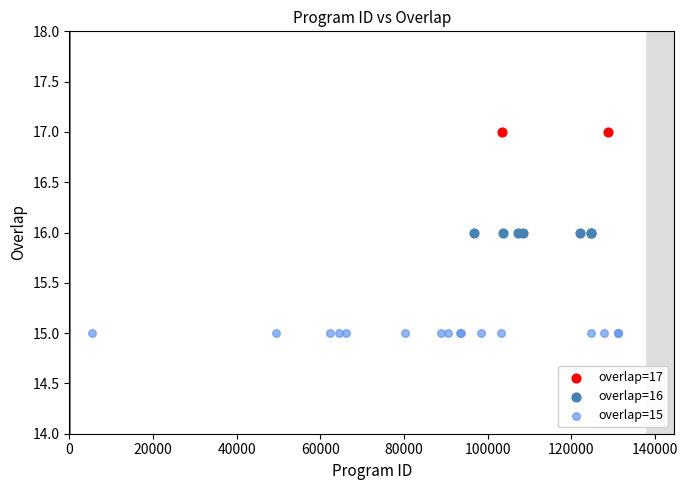

What are all the series names shown in the legend?

overlap=17, overlap=16, overlap=15